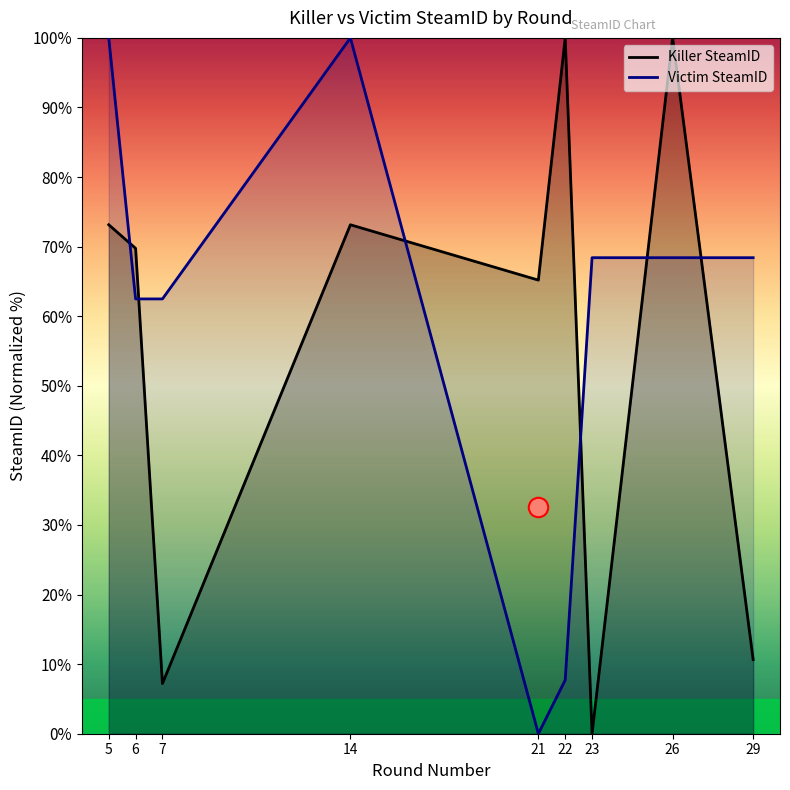

What is the sum of the Victim SteamID values at 26 and 6?

130.9